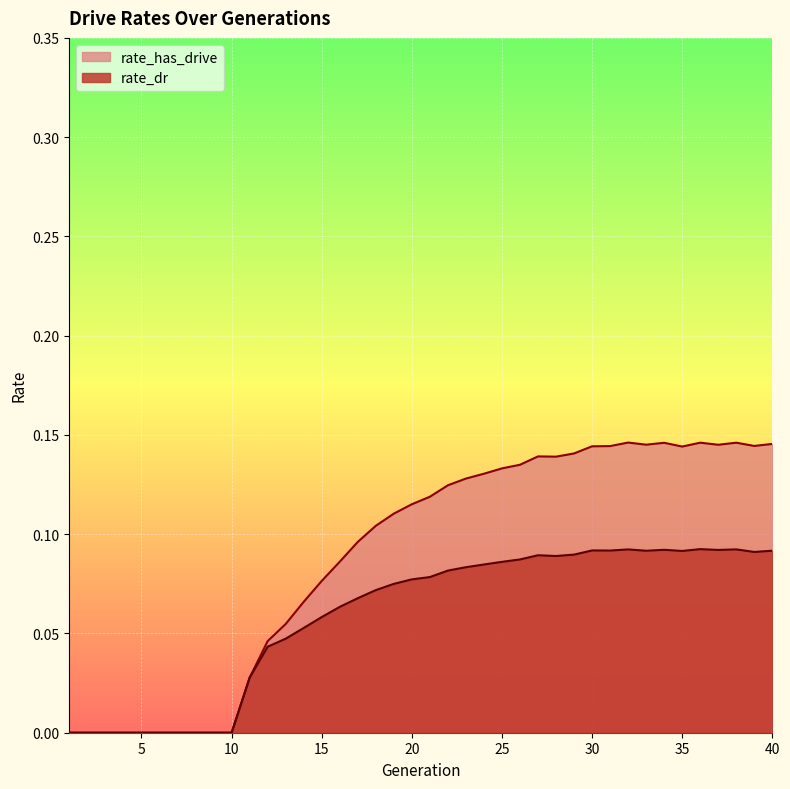

The rate_has_drive series shows 0.2 at 18. True or false?

False